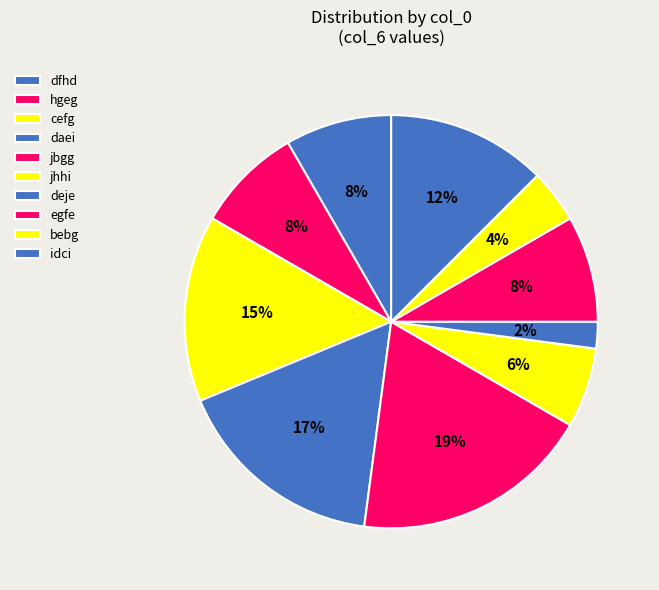

Rank the categories by value from lowest to highest.

deje, bebg, jhhi, dfhd, hgeg, egfe, idci, cefg, daei, jbgg